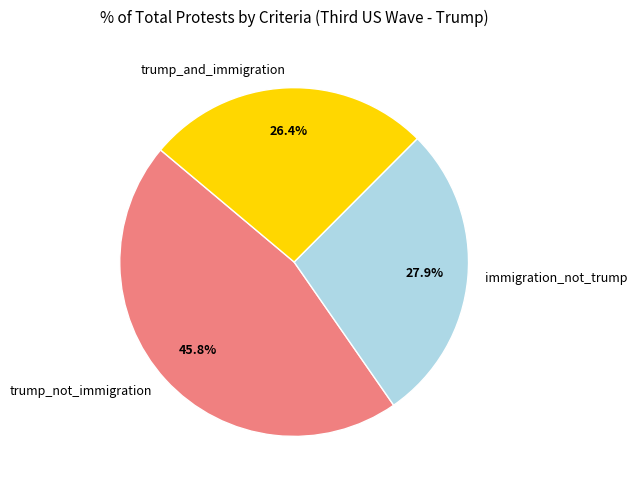

What percentage is the immigration_not_trump slice, to the nearest percent?

28%